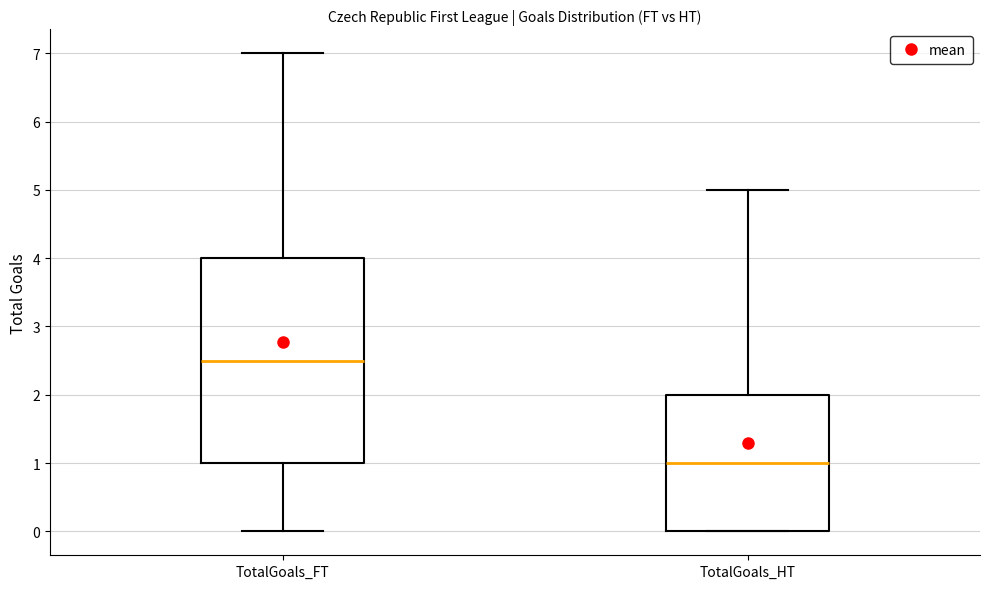

Comparing the boxes themselves (not the whiskers), which one is the tallest?

TotalGoals_FT